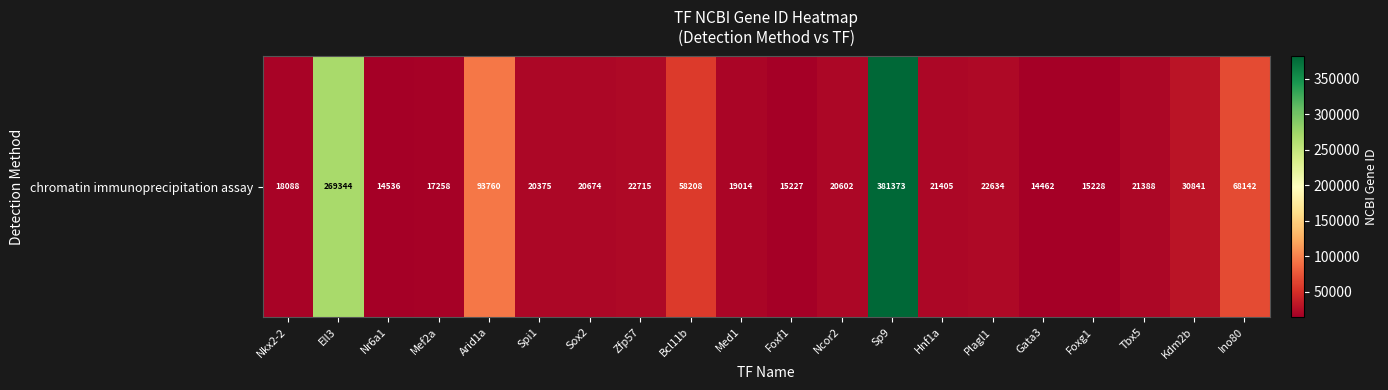

Reading left to right, what are all the values shown in this chart?

18088	269344	14536	17258	93760	20375	20674	22715	58208	19014	15227	20602	381373	21405	22634	14462	15228	21388	30841	68142